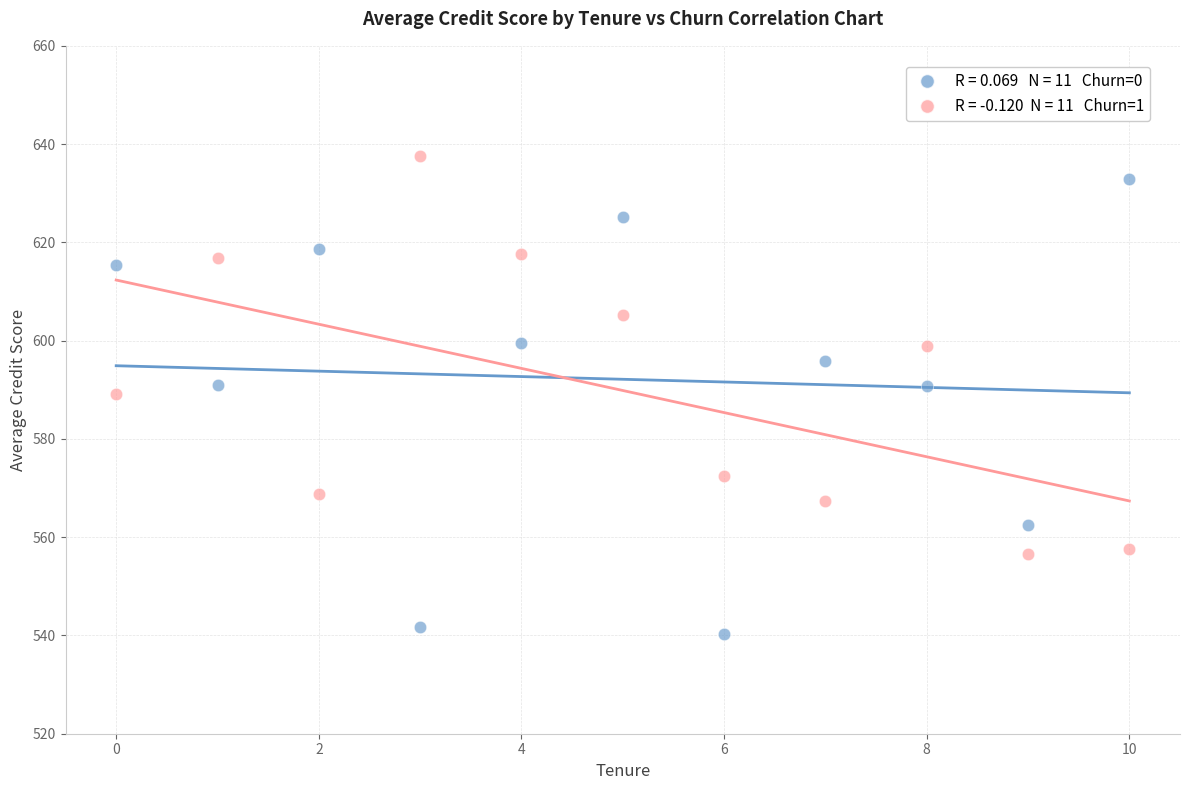

Across all data points, what is the range of Y values (max minus min)?

97.4